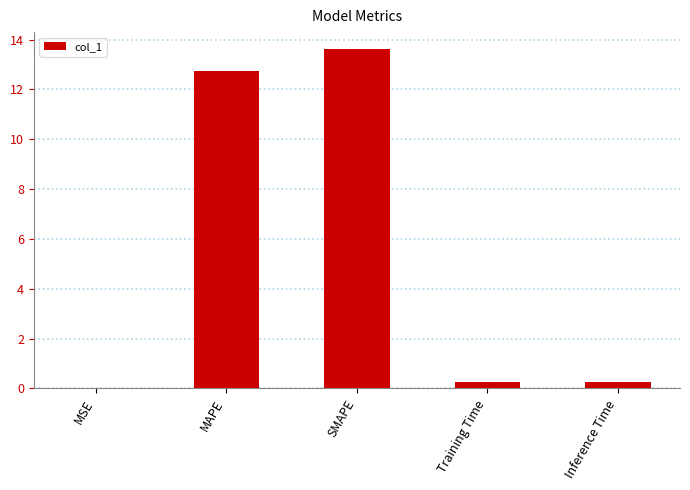

Are the bars grouped side by side (vs. stacked)?

No